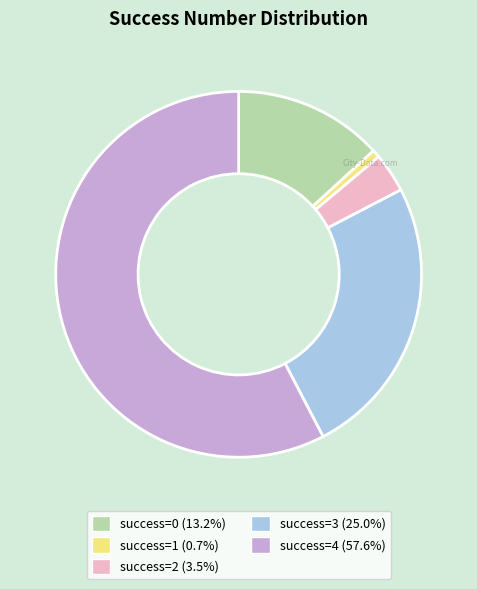

How many slices are in this pie chart?

5